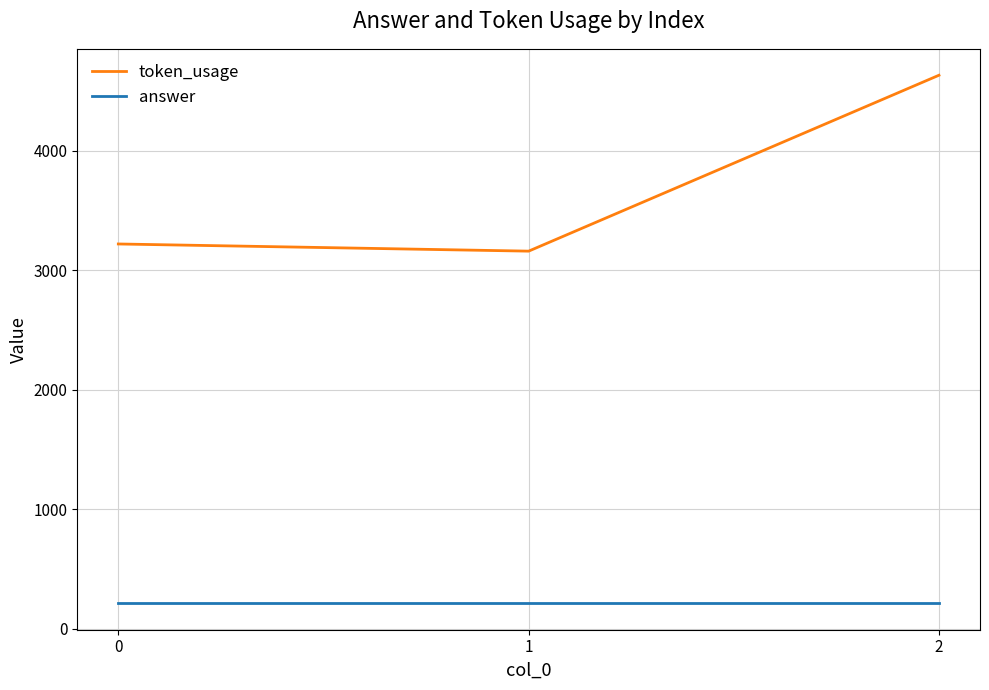

How many series are shown in this chart?

2